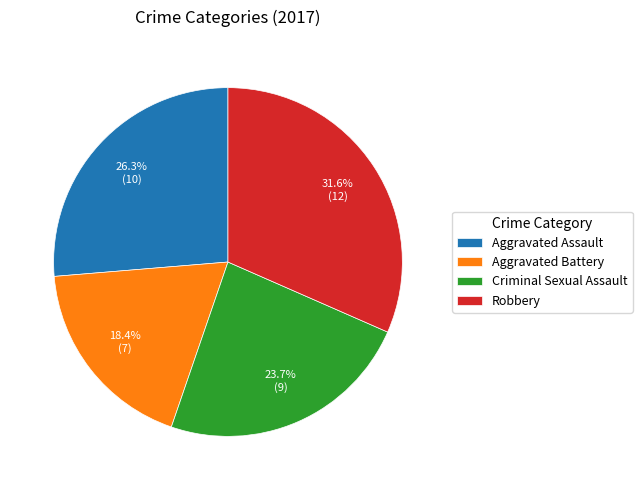

To the nearest percent, what is the combined percentage of Criminal Sexual Assault and Robbery?

55%